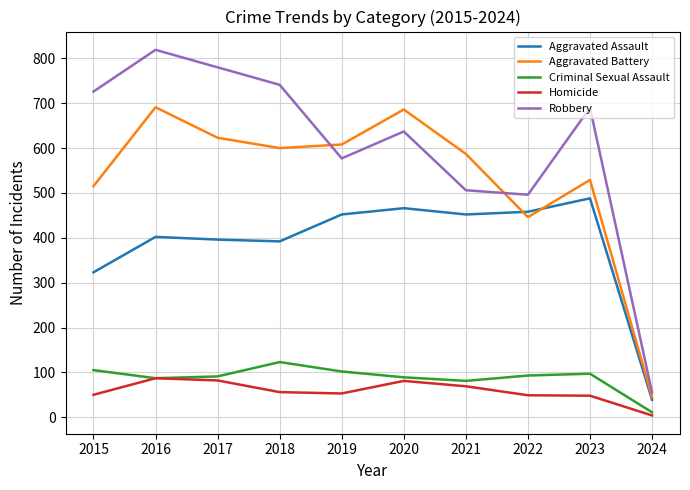

At which category is the sum across all series the highest?

2016